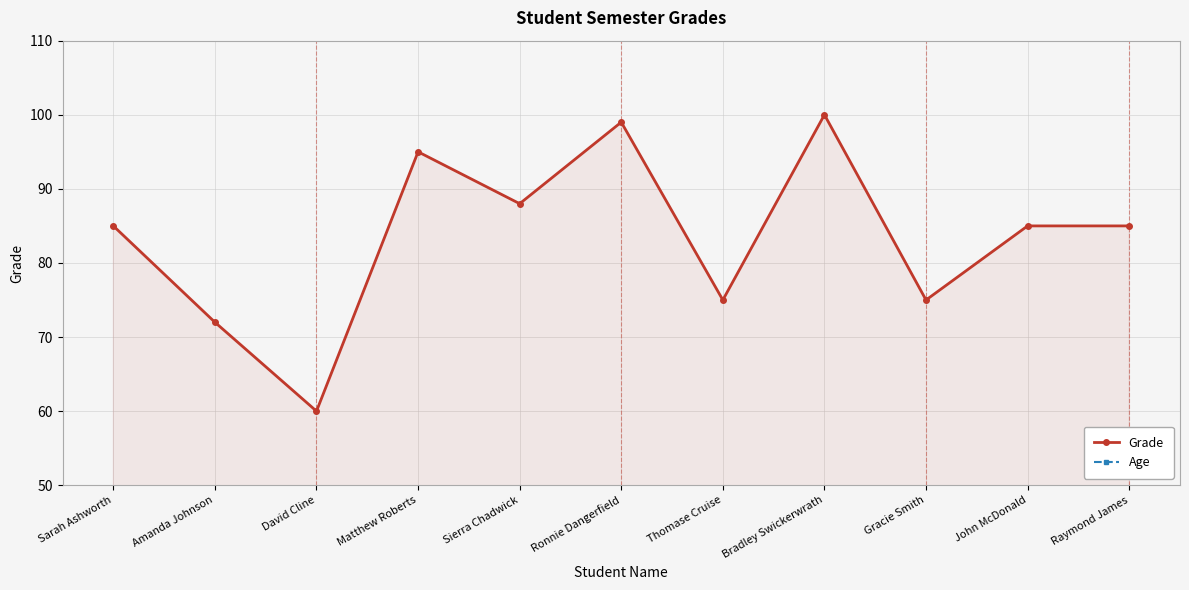

Rank the categories by Grade value from highest to lowest.

Bradley Swickerwrath, Ronnie Dangerfield, Matthew Roberts, Sierra Chadwick, Sarah Ashworth, John McDonald, Raymond James, Thomase Cruise, Gracie Smith, Amanda Johnson, David Cline